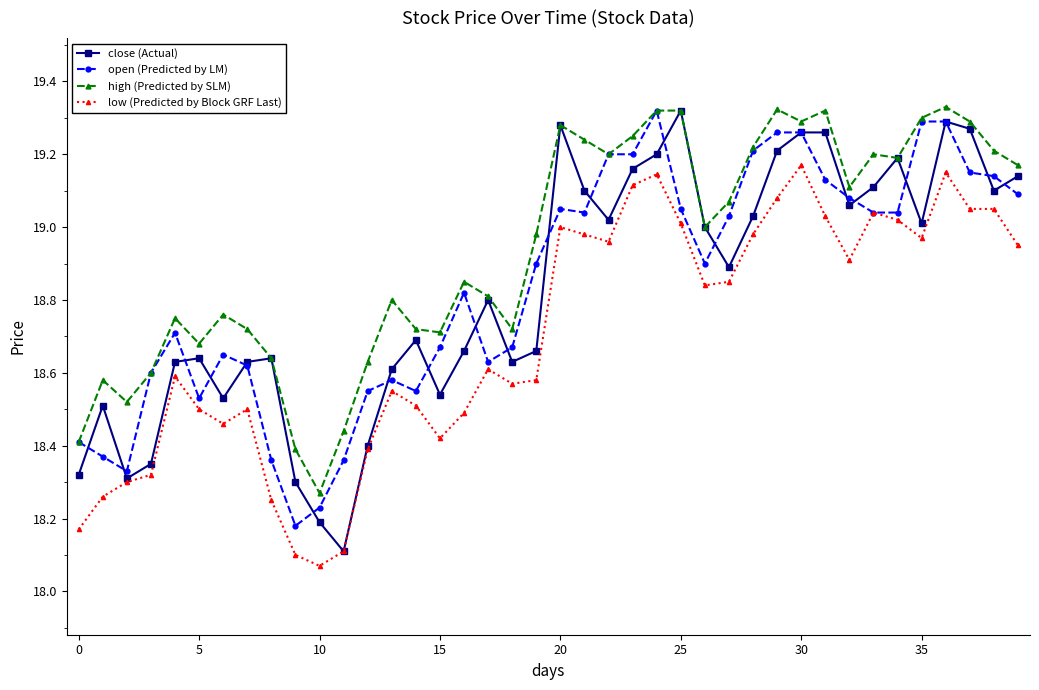

True or false: high (Predicted by SLM) and low (Predicted by Block GRF Last) intersect in this chart.

False